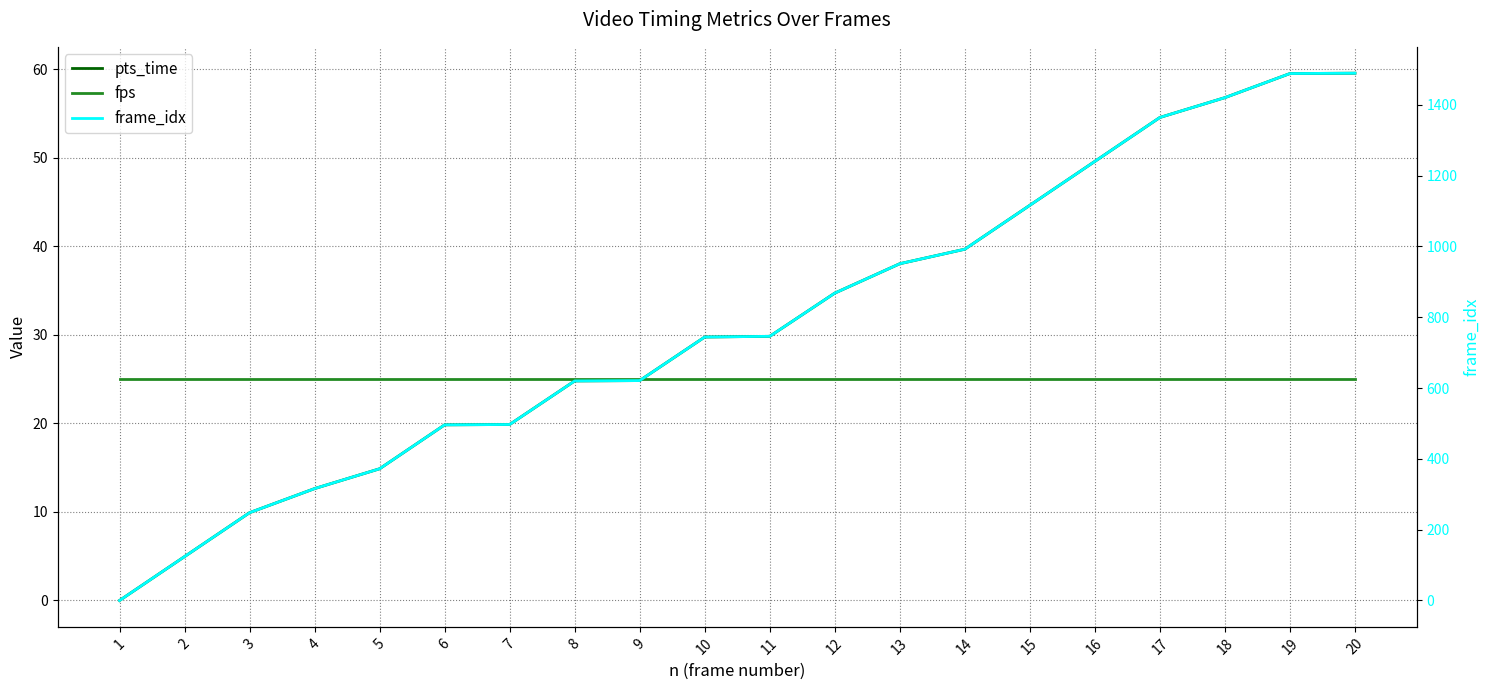

Count the number of categories in the chart.

20